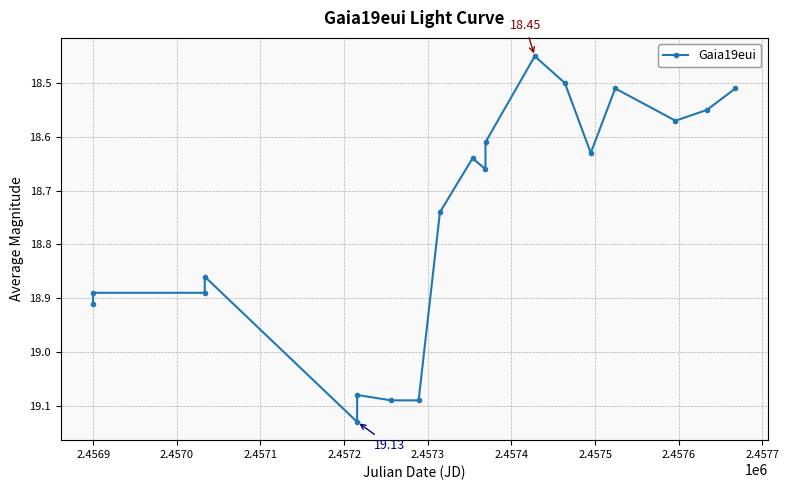

True or false: the data has more than 0 interior local peaks.

True